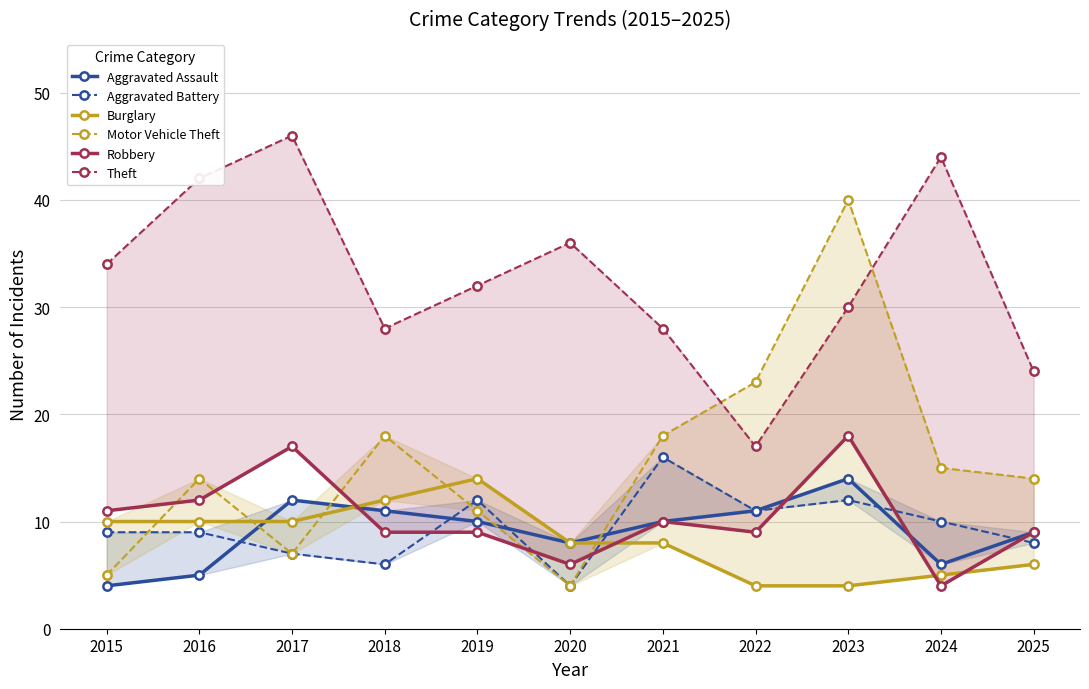

How many lines are shown in the chart?

6